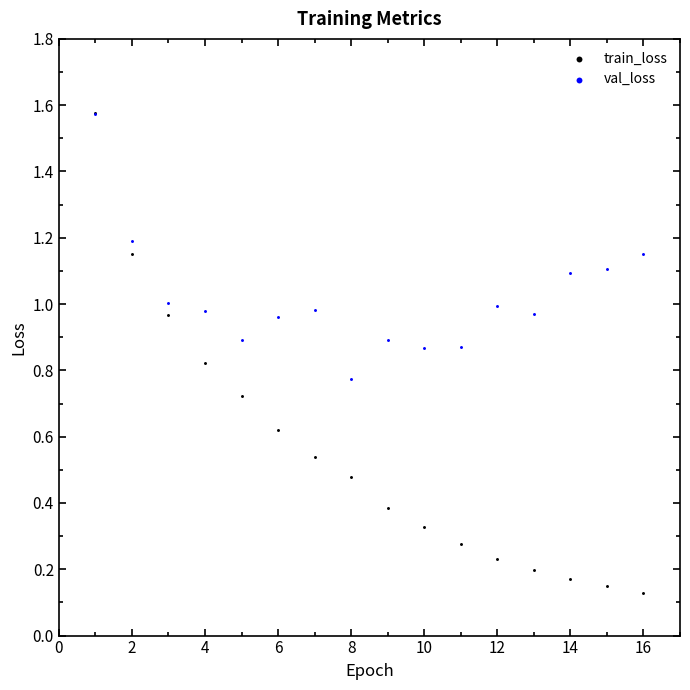

What are all the series names shown in the legend?

train_loss, val_loss